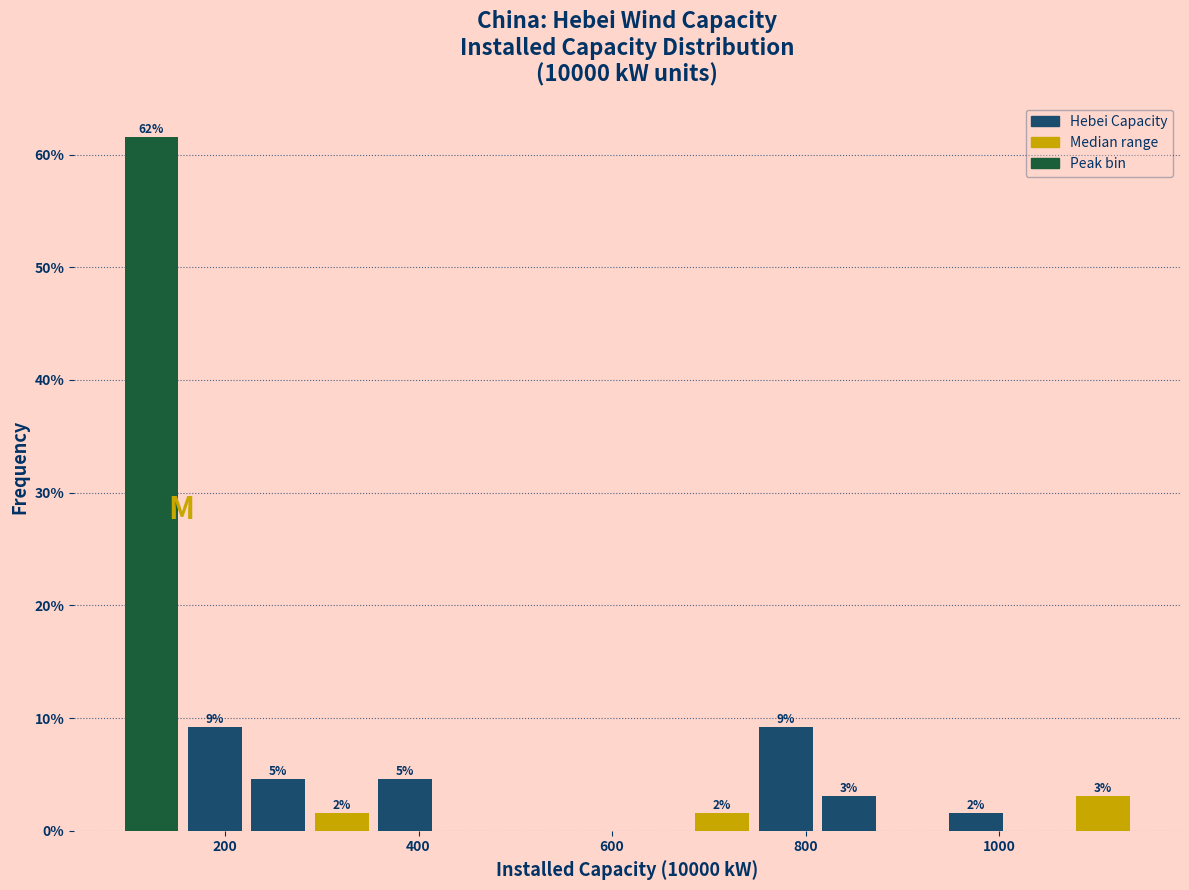

Around what value on the x-axis is the tallest bar? Give the approximate position of its centre, as read against the axis.

120